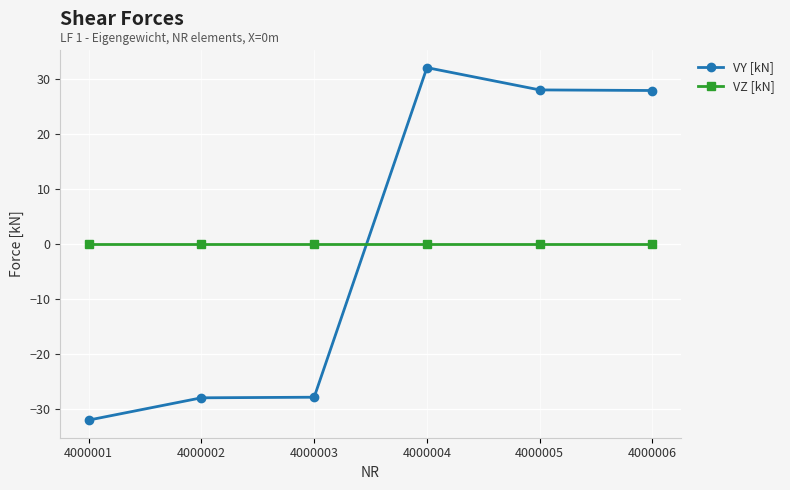

What is the spread (max minus min) of values at 4000003?

27.9